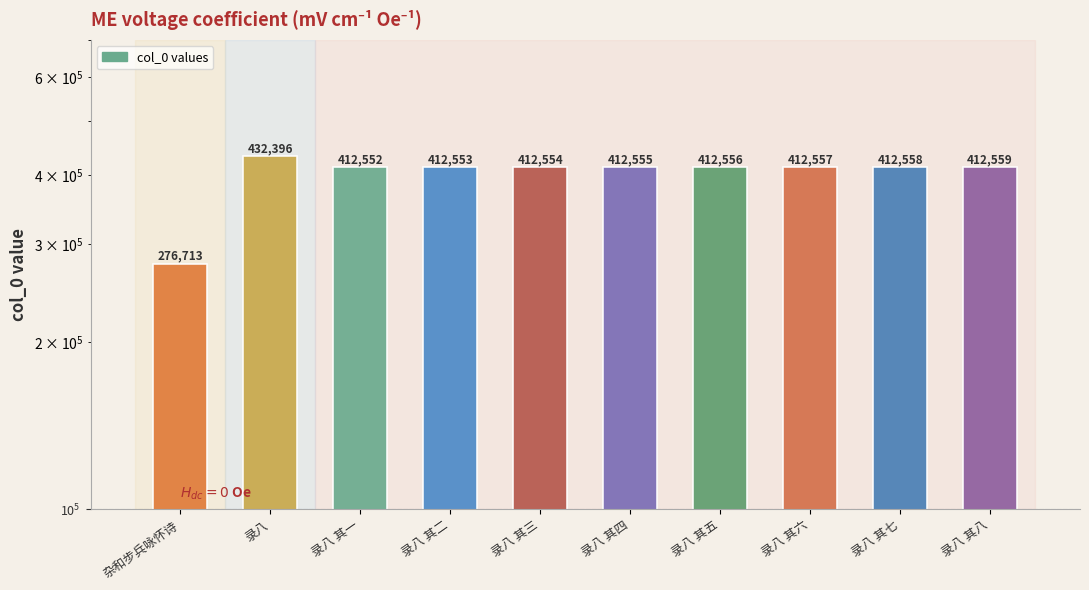

The value at 录八 其二 is 412553. True or false?

True